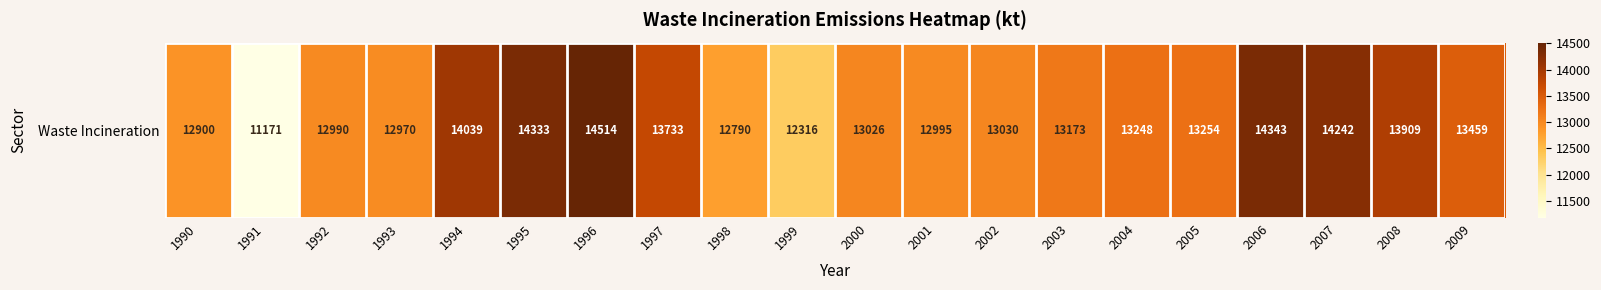

Approximately how many times larger is the value at 1991 compared to 2006?

0.8